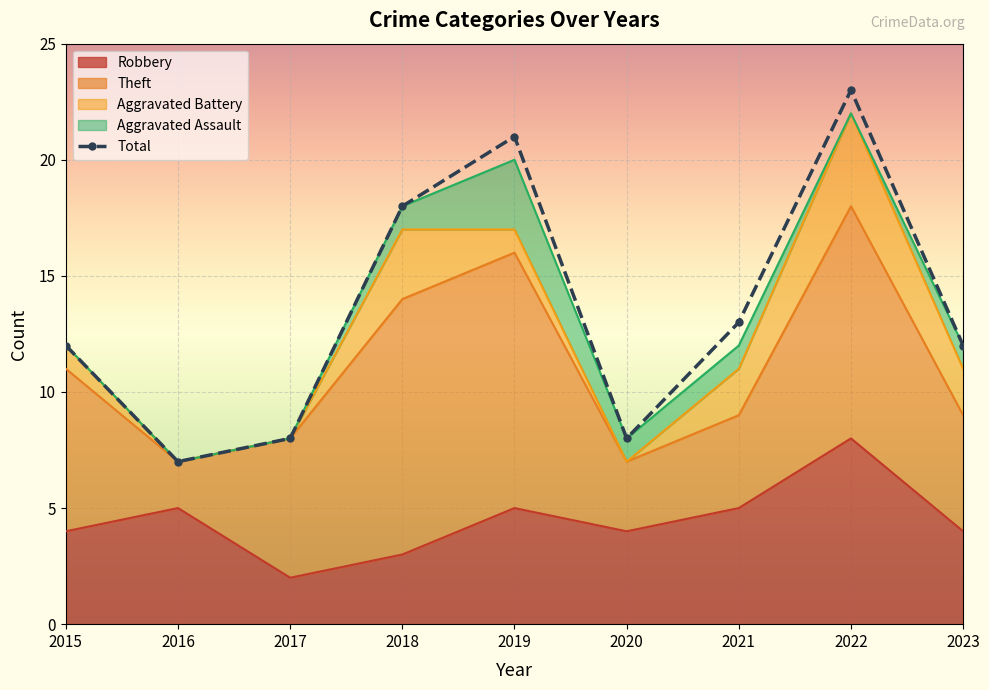

How many data points does each series have?

9